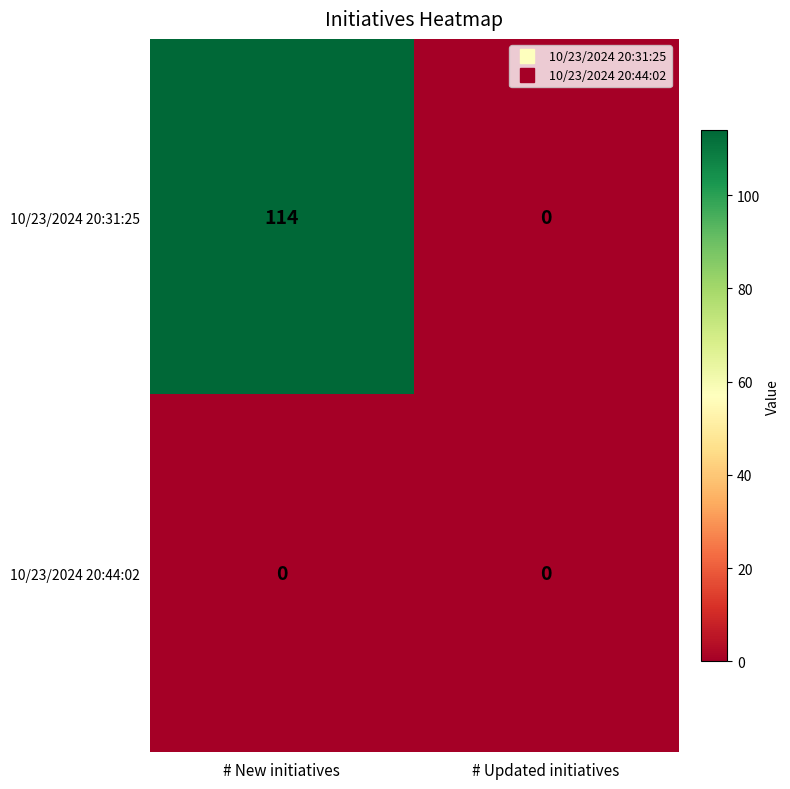

Reading left to right, transcribe all the data shown in this chart.

10/23/2024 20:31:25: 114	0
10/23/2024 20:44:02: 0	0